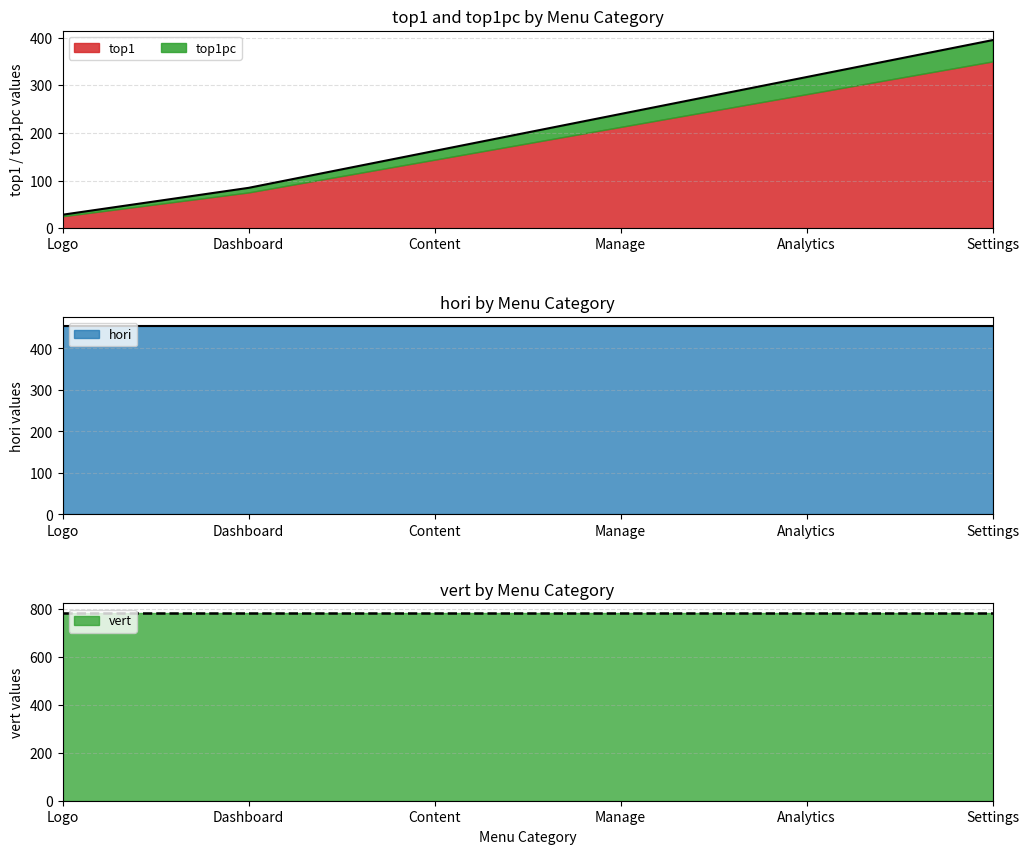

Where does the top1pc series first go above 27?

Manage